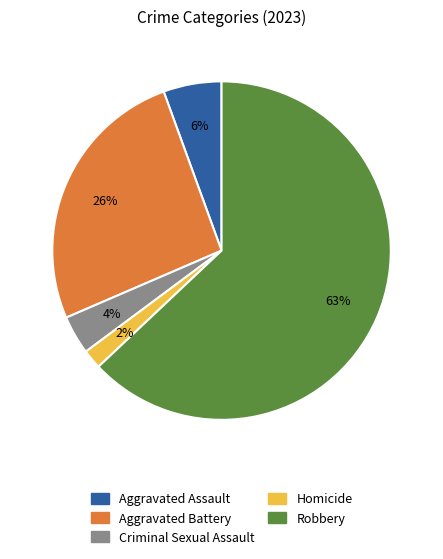

Rank the categories by value from highest to lowest.

Robbery, Aggravated Battery, Aggravated Assault, Criminal Sexual Assault, Homicide